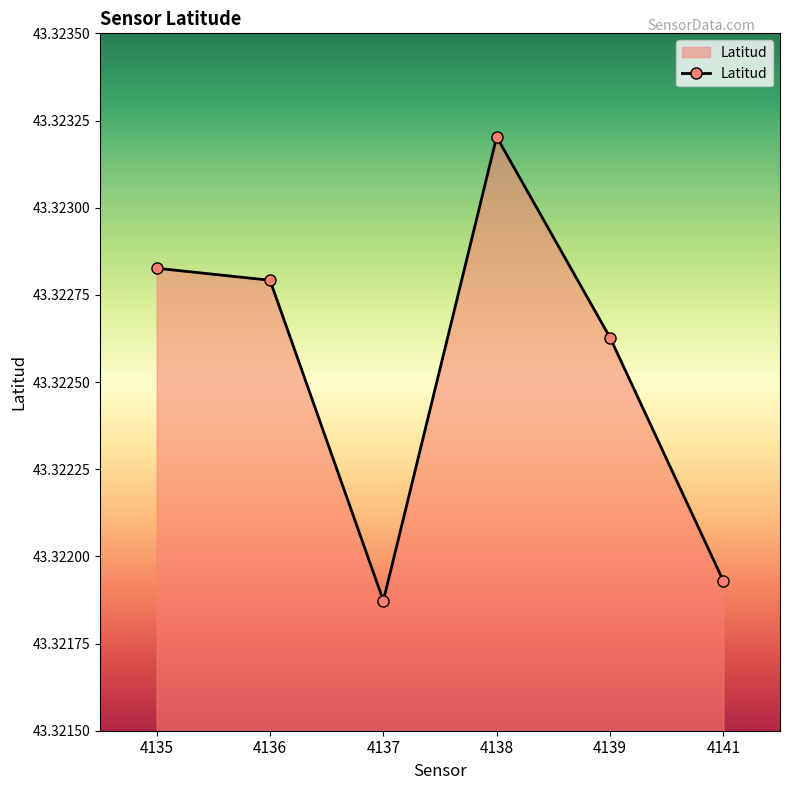

The chart shows a value of 71.9 at 4139. True or false?

False